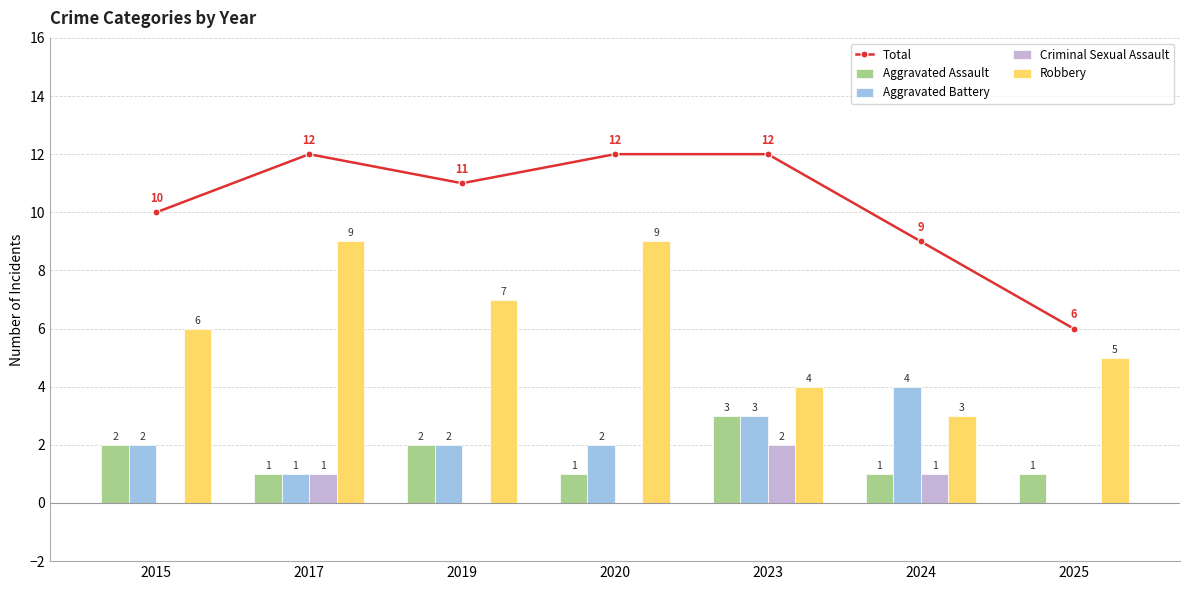

The Criminal Sexual Assault series shows 1 at 2015. True or false?

False